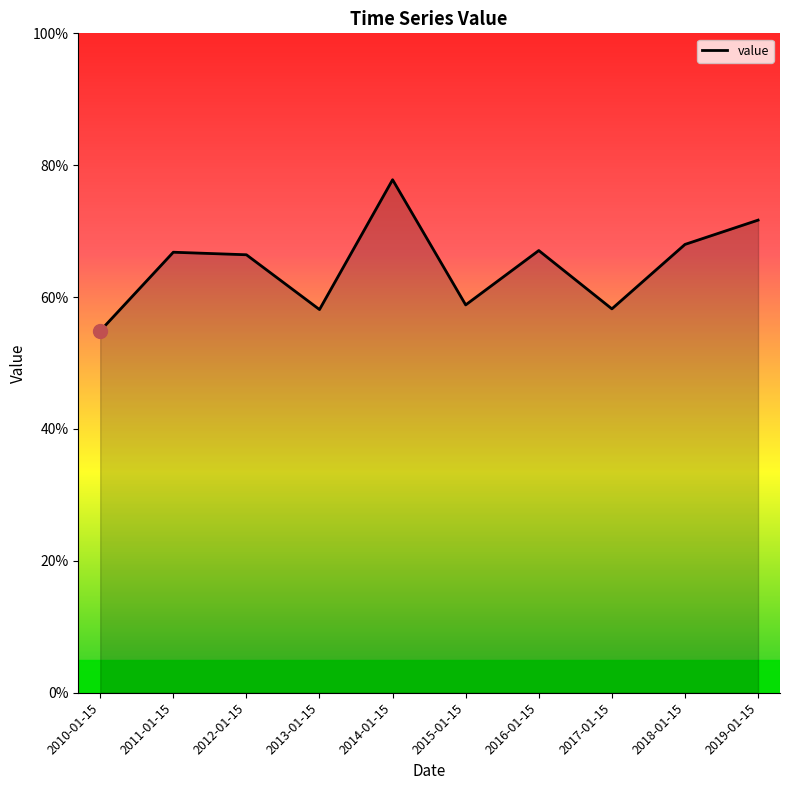

What is the label of the 6th point from the left?

2015-01-15